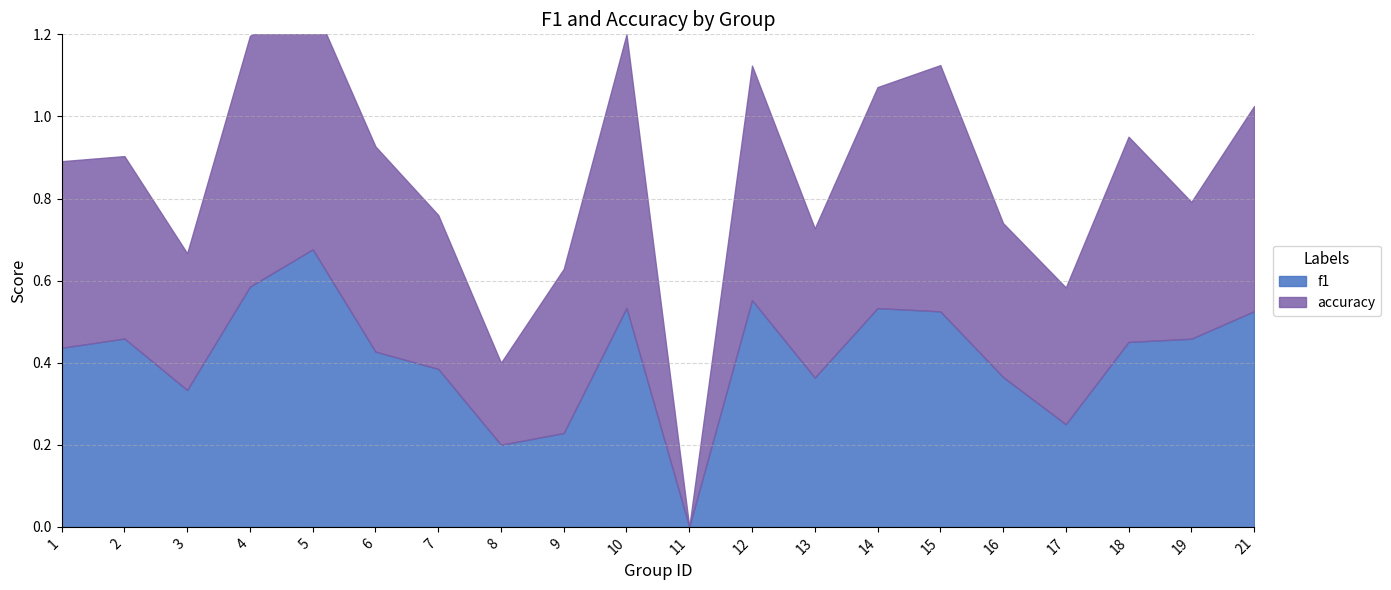

List the labels in order of accuracy value, smallest first.

11, 8, 3, 17, 19, 13, 7, 16, 9, 2, 1, 6, 18, 21, 14, 12, 5, 15, 4, 10